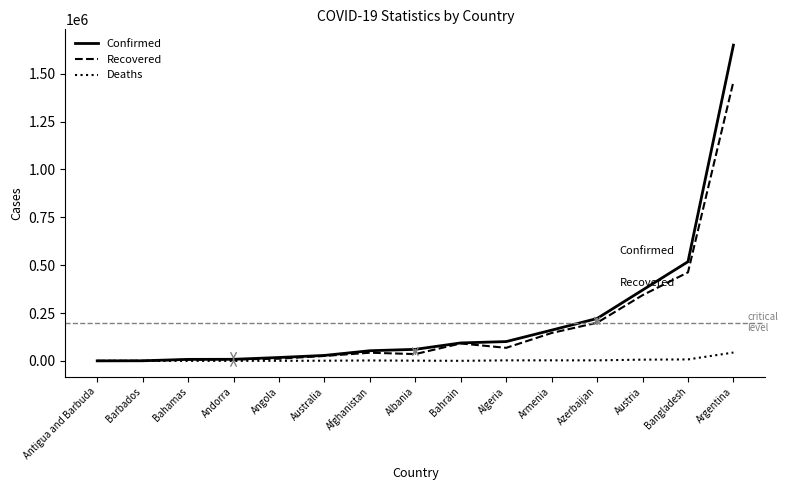

What is the sum of the Recovered values at Argentina and Bangladesh?

1920542